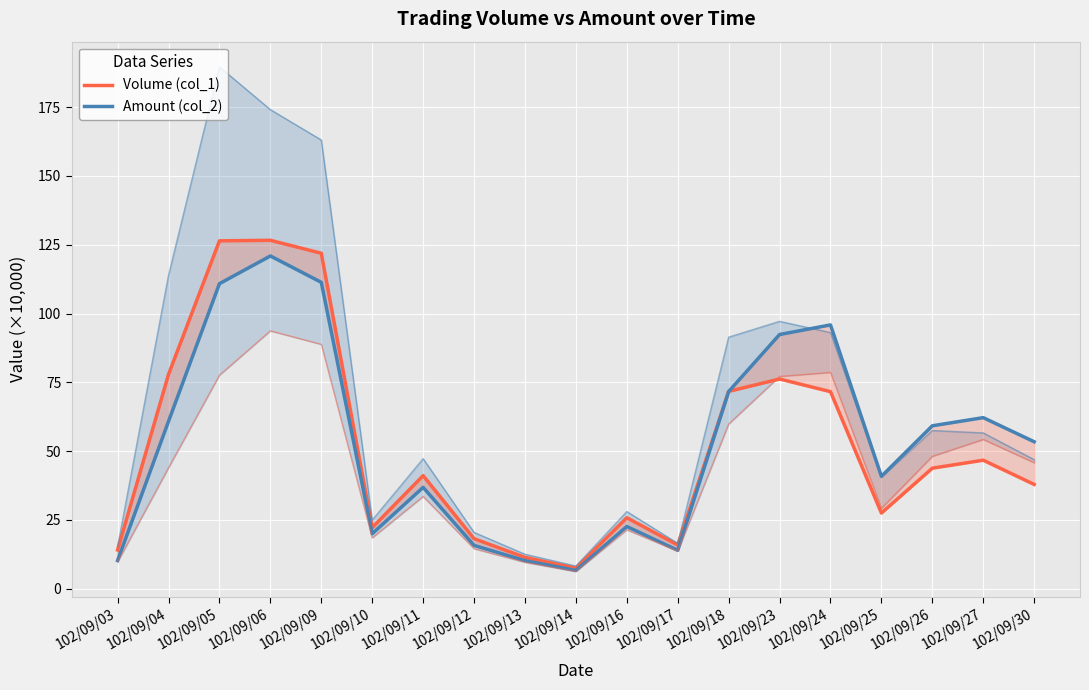

Read the Amount (col_2) value at 102/09/10.

20.0